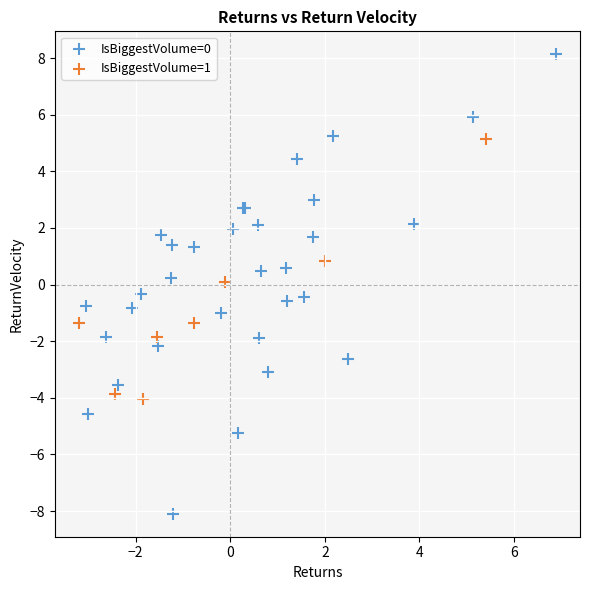

What are all the series names shown in the legend?

IsBiggestVolume=0, IsBiggestVolume=1